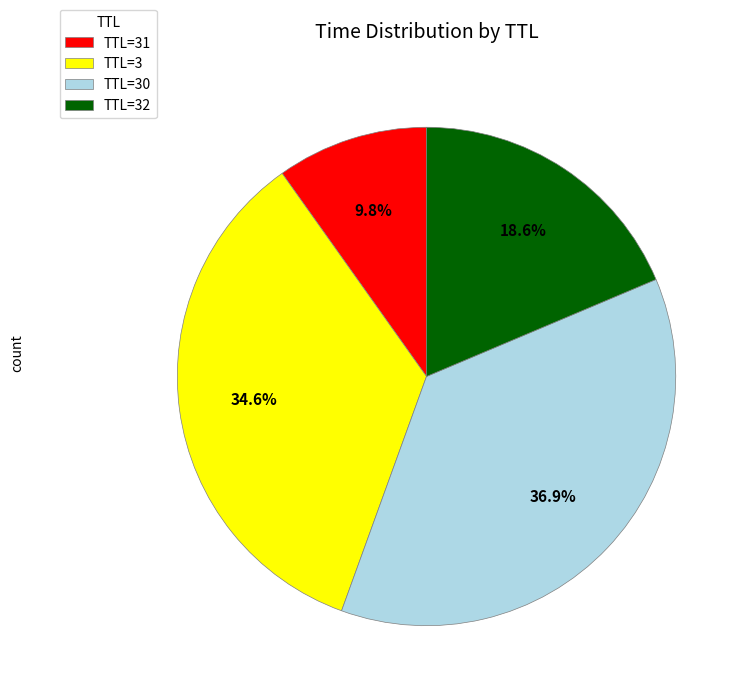

Which category has the biggest portion of the pie?

TTL=30